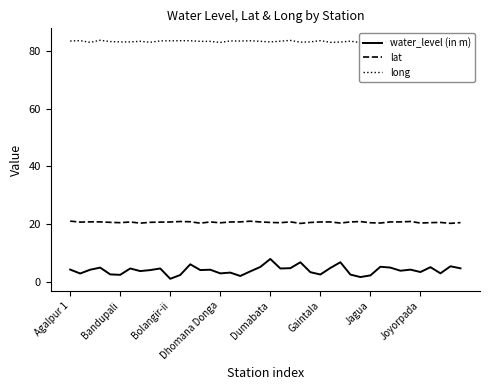

What is the difference between the lat values at 23 and 39?

0.3